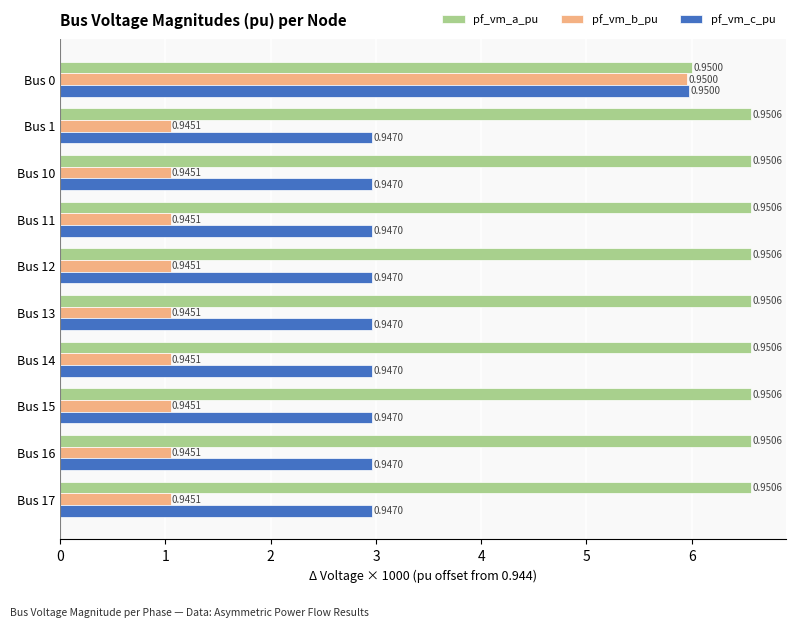

What is the value of the pf_vm_b_pu bar at the 5th from the left?

1.1